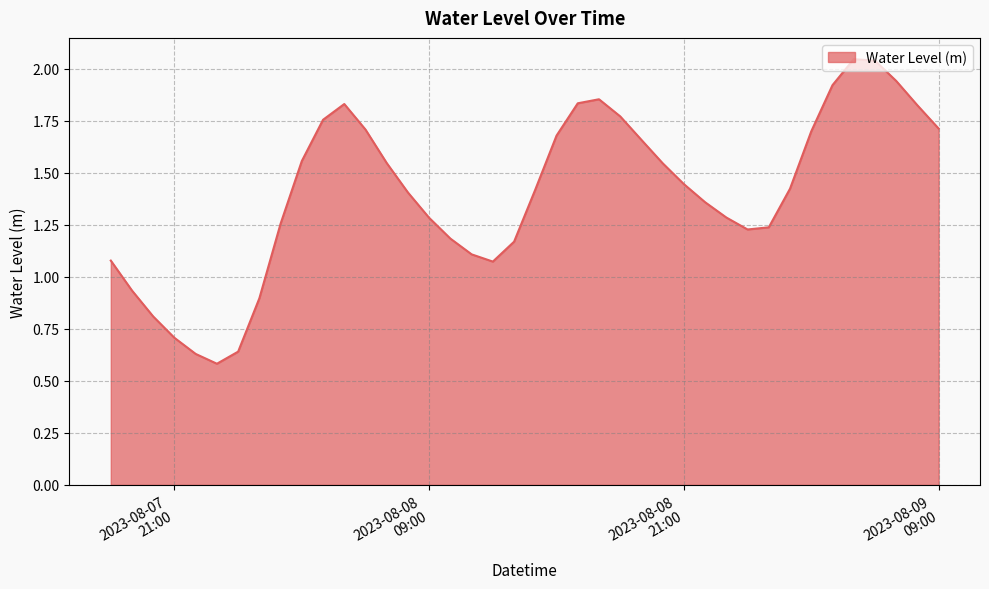

Rank the categories by value from highest to lowest.

2023-08-09 05:00:00, 2023-08-09 06:00:00, 2023-08-09 07:00:00, 2023-08-09 04:00:00, 2023-08-08 17:00:00, 2023-08-08 16:00:00, 2023-08-08 05:00:00, 2023-08-09 08:00:00, 2023-08-08 18:00:00, 2023-08-08 04:00:00, 2023-08-09 09:00:00, 2023-08-08 06:00:00, 2023-08-09 03:00:00, 2023-08-08 15:00:00, 2023-08-08 19:00:00, 2023-08-08 03:00:00, 2023-08-08 07:00:00, 2023-08-08 20:00:00, 2023-08-08 21:00:00, 2023-08-09 02:00:00, 2023-08-08 14:00:00, 2023-08-08 08:00:00, 2023-08-08 22:00:00, 2023-08-08 23:00:00, 2023-08-08 09:00:00, 2023-08-08 02:00:00, 2023-08-09 01:00:00, 2023-08-09 00:00:00, 2023-08-08 10:00:00, 2023-08-08 13:00:00, 2023-08-08 11:00:00, 2023-08-07 18:00:00, 2023-08-08 12:00:00, 2023-08-07 19:00:00, 2023-08-08 01:00:00, 2023-08-07 20:00:00, 2023-08-07 21:00:00, 2023-08-08 00:00:00, 2023-08-07 22:00:00, 2023-08-07 23:00:00